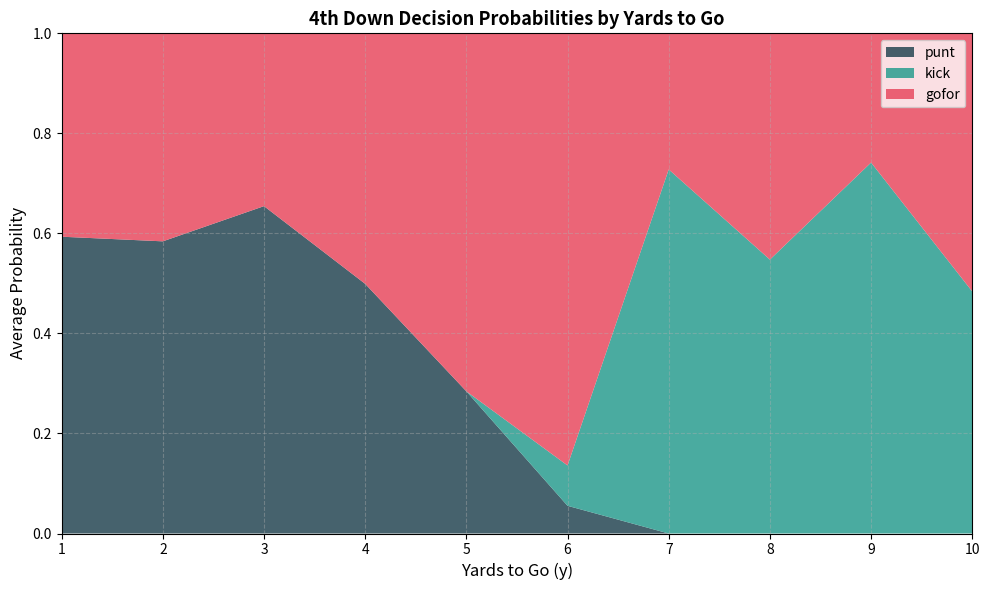

True or false: punt has a value of -0.4 at 10.

False